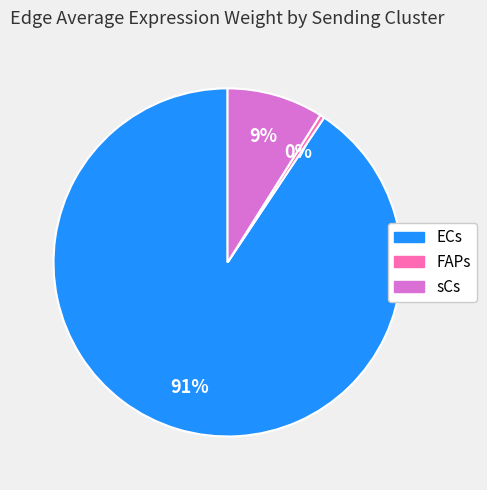

Which has a higher value, ECs or FAPs?

ECs